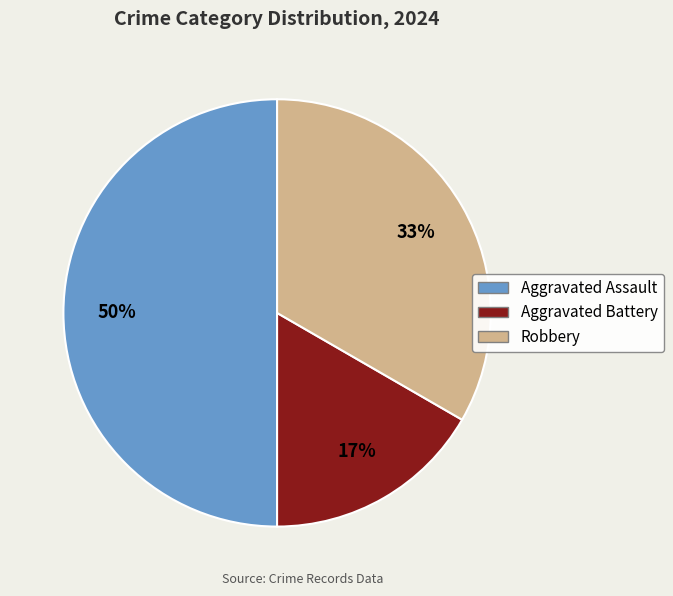

What is the change in value from Aggravated Battery to Robbery?

+1